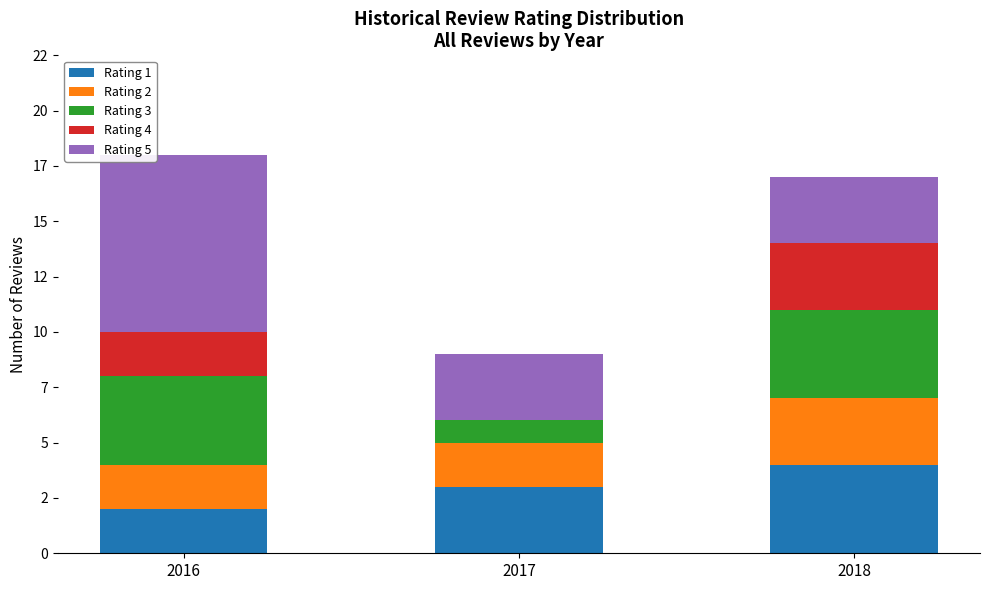

What is the value of the Rating 1 bar at the 1st from the left?

2